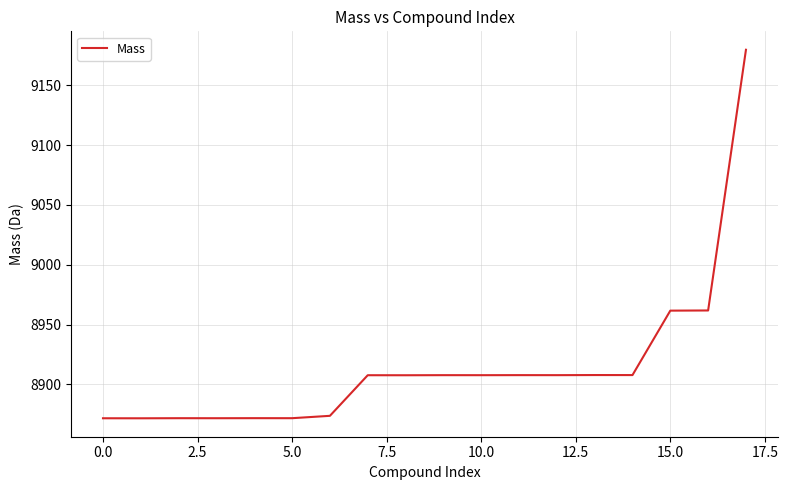

What is the minimum value shown in the chart?

8871.7